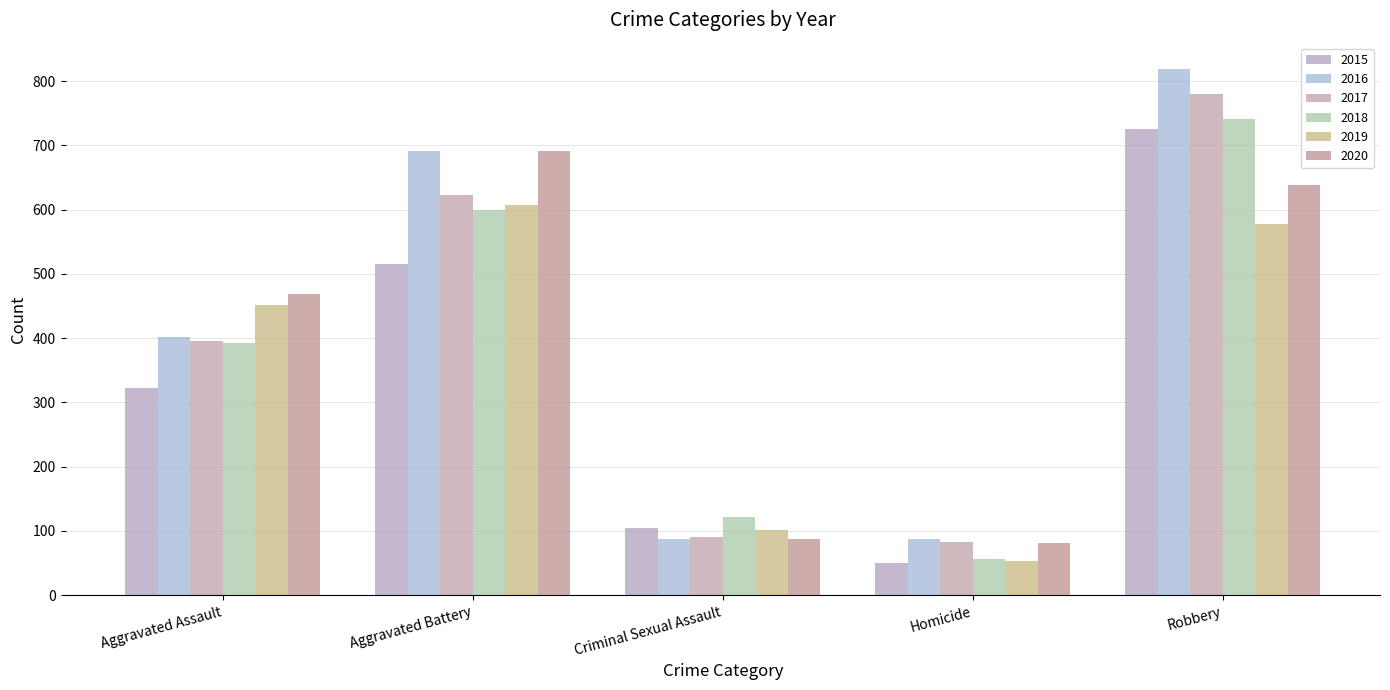

At how many categories does at least one series exceed 225?

3